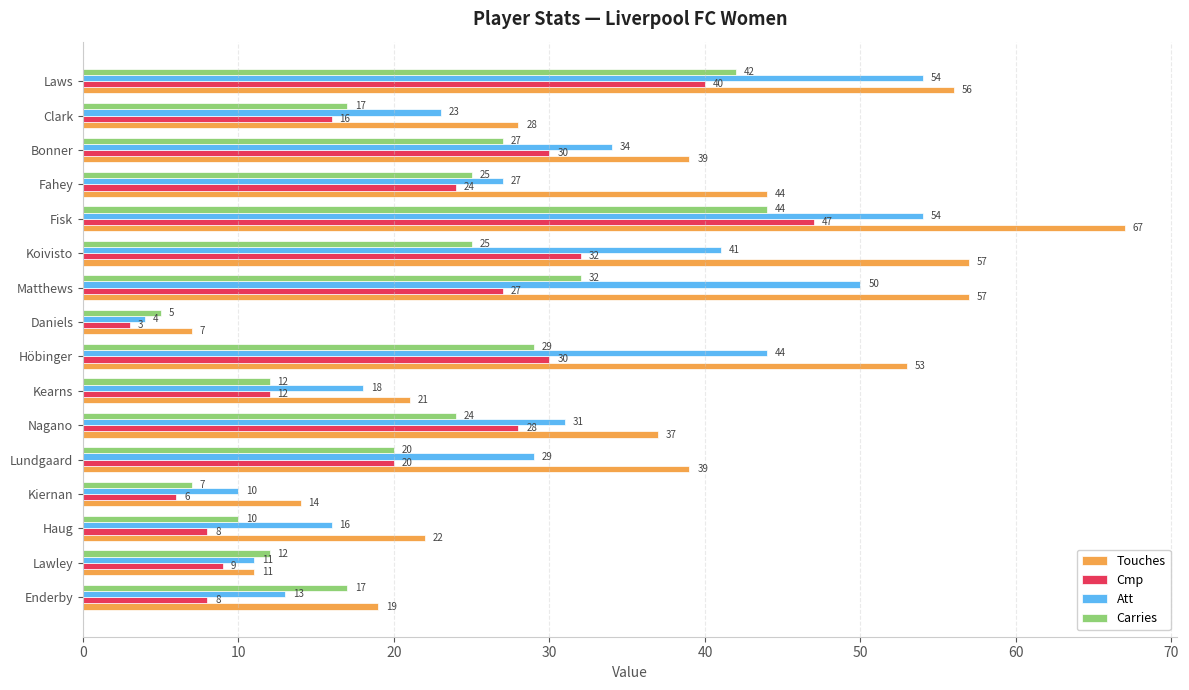

Which series has the largest range (max minus min)?

Touches